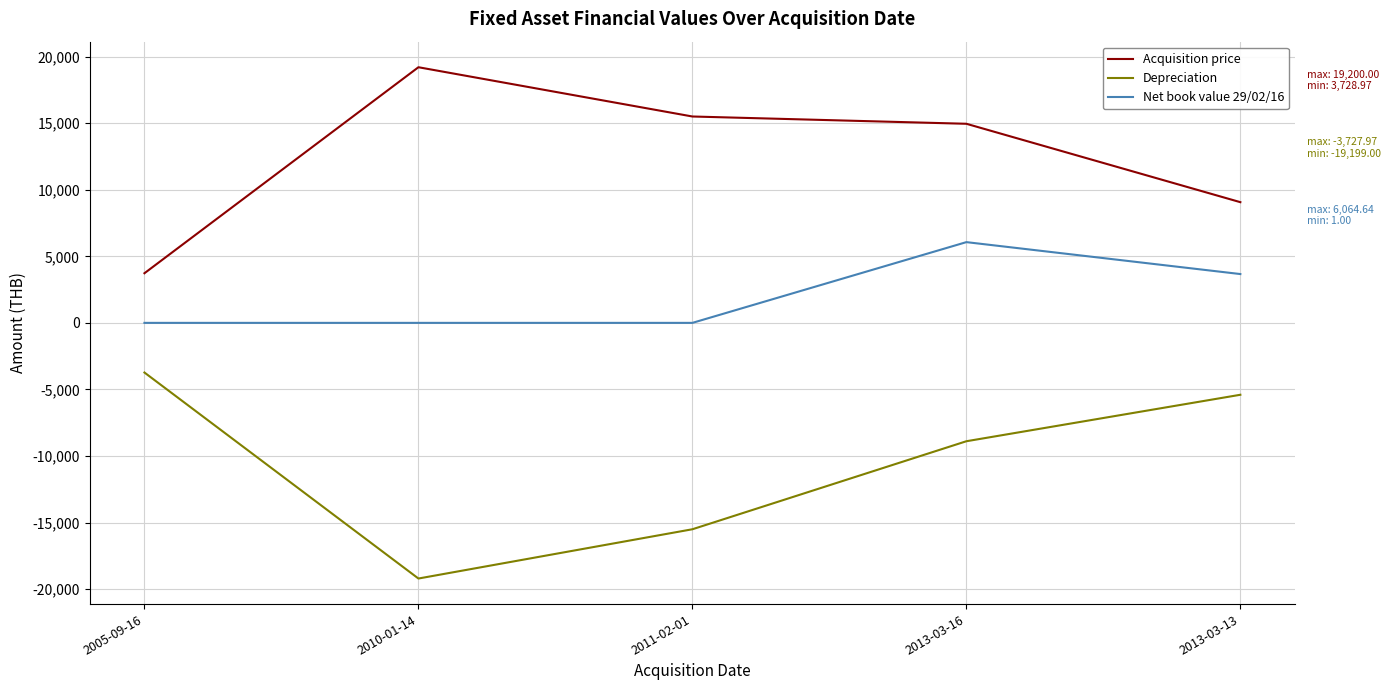

How many values in the Depreciation series exceed -8888?

2